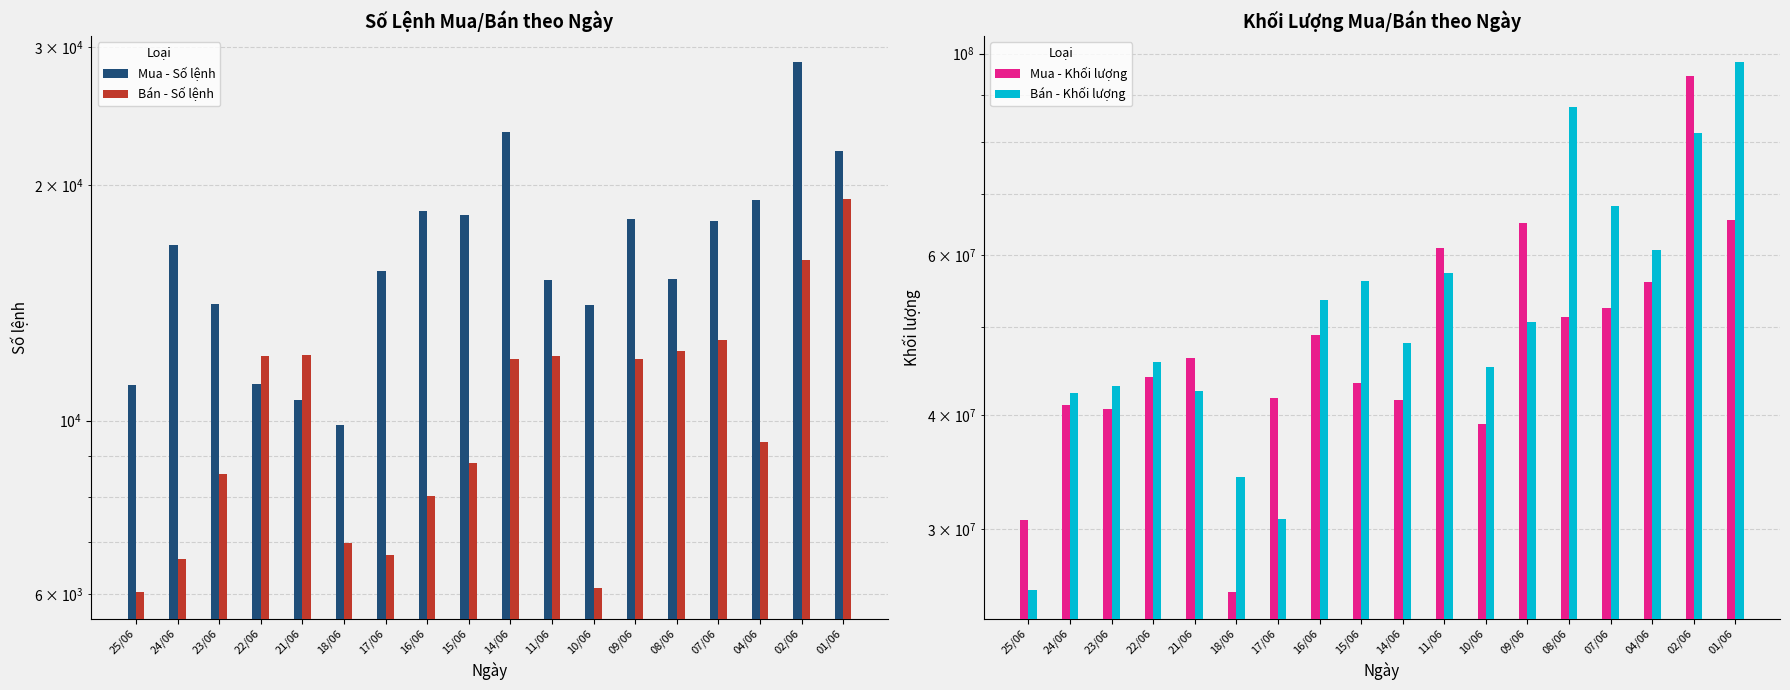

The value of Mua - Khối lượng at 16/06 is 10789597. True or false?

False